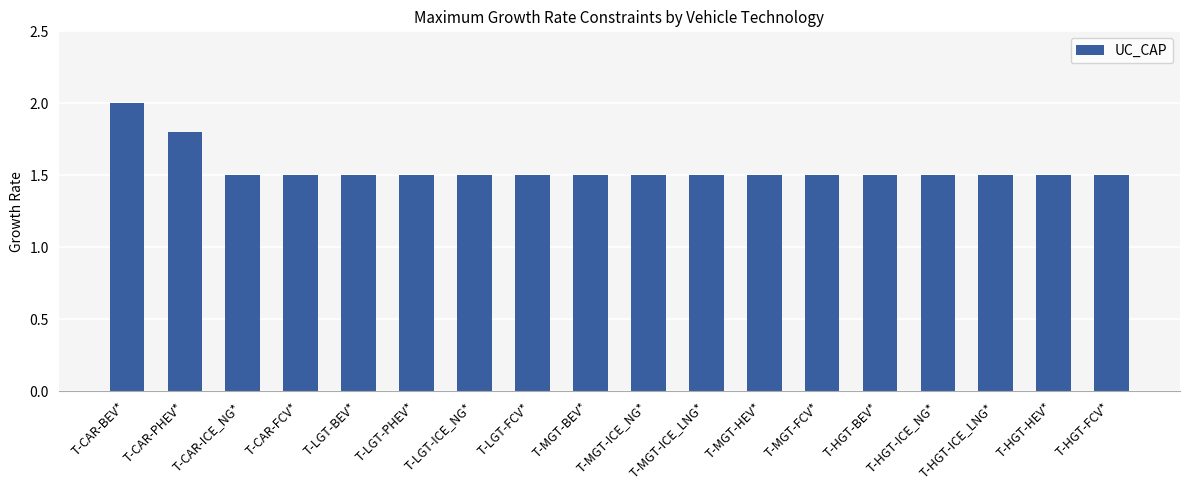

How many data points does each series have?

18